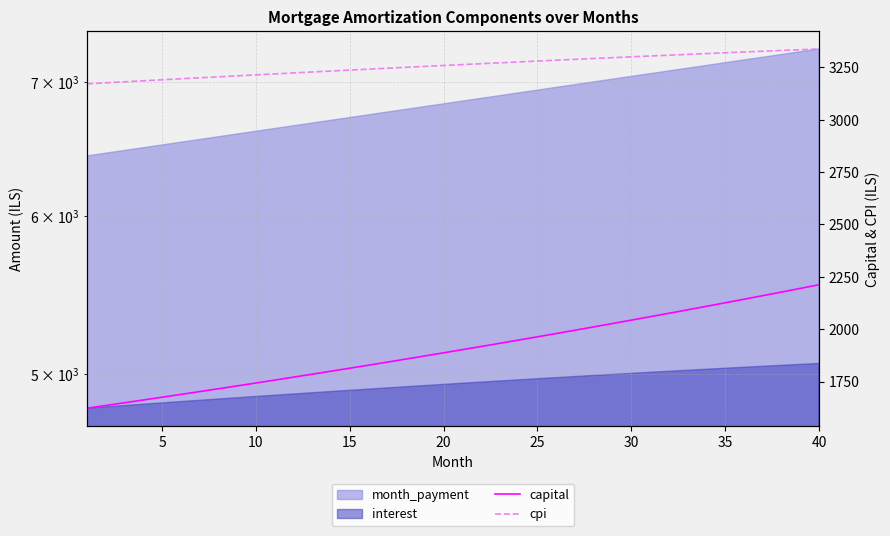

How many values in the capital series exceed 1902?

20